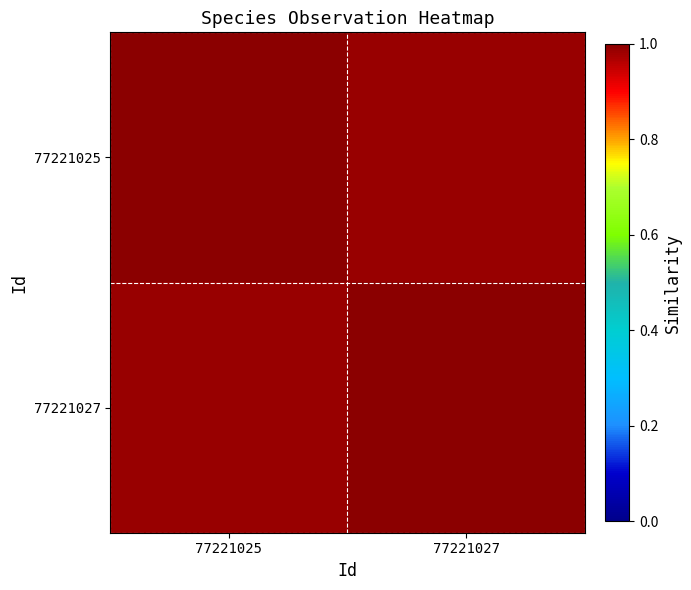

At 77221025, list the series in order from largest to smallest.

77221025, 77221027